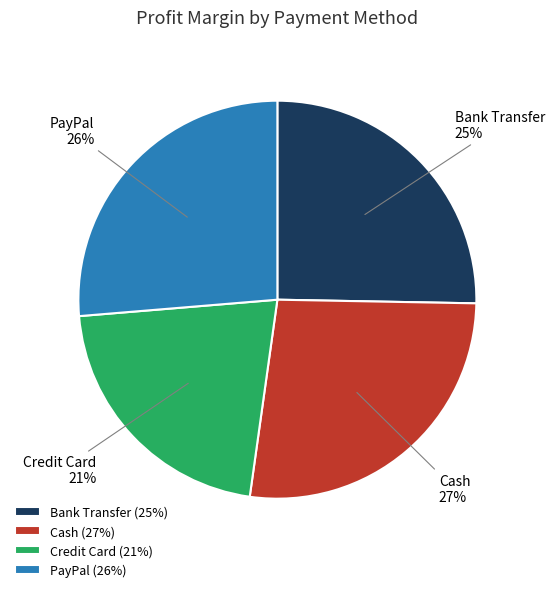

Approximately how many times larger is the value at Bank Transfer compared to PayPal?

1.0